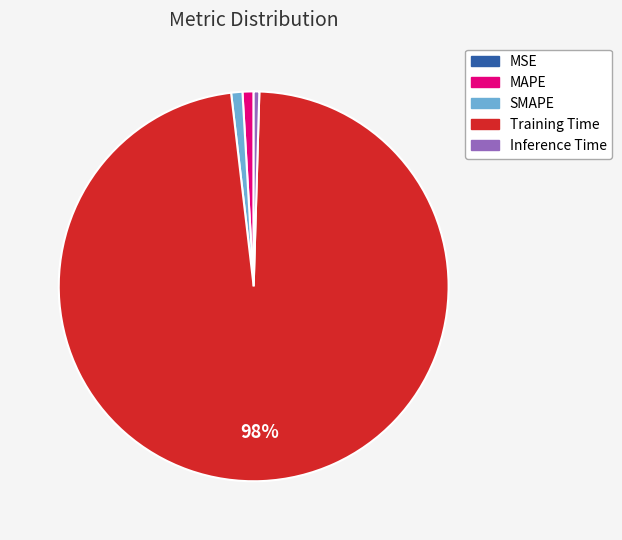

What is the largest slice in the pie chart?

Training Time